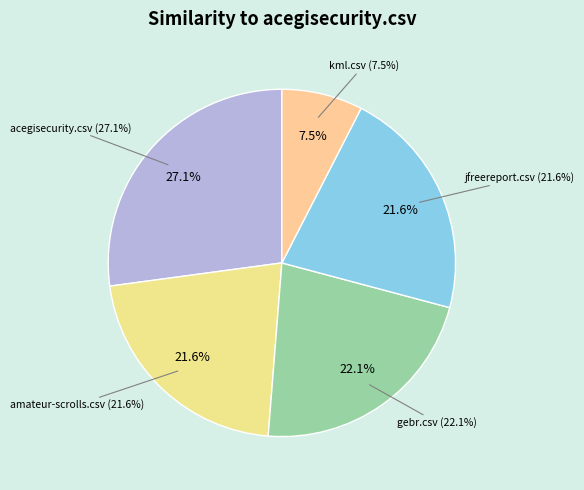

To the nearest percent, what is the combined percentage of kml.csv and gebr.csv?

30%